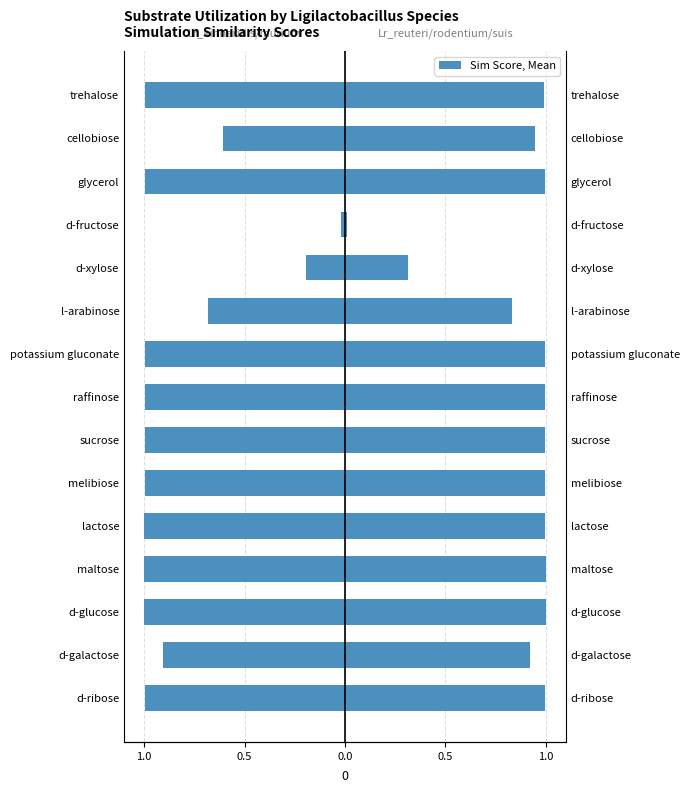

What is the lowest value of the Lr_kinnaridis_sim / Lr_murium_sim series?

-1.0